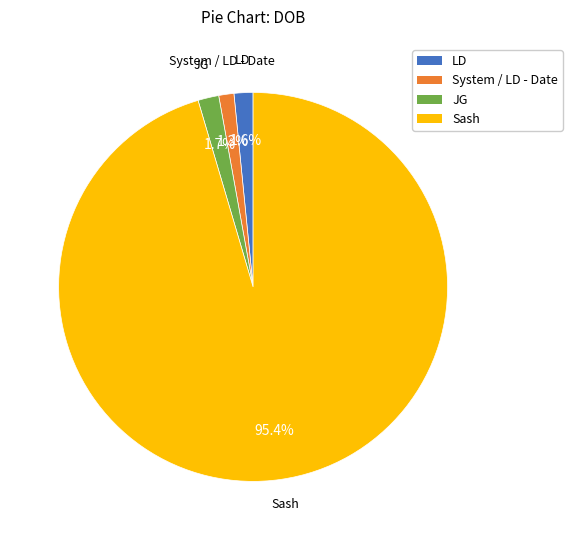

To the nearest percent, what percentage of the pie is JG?

2%